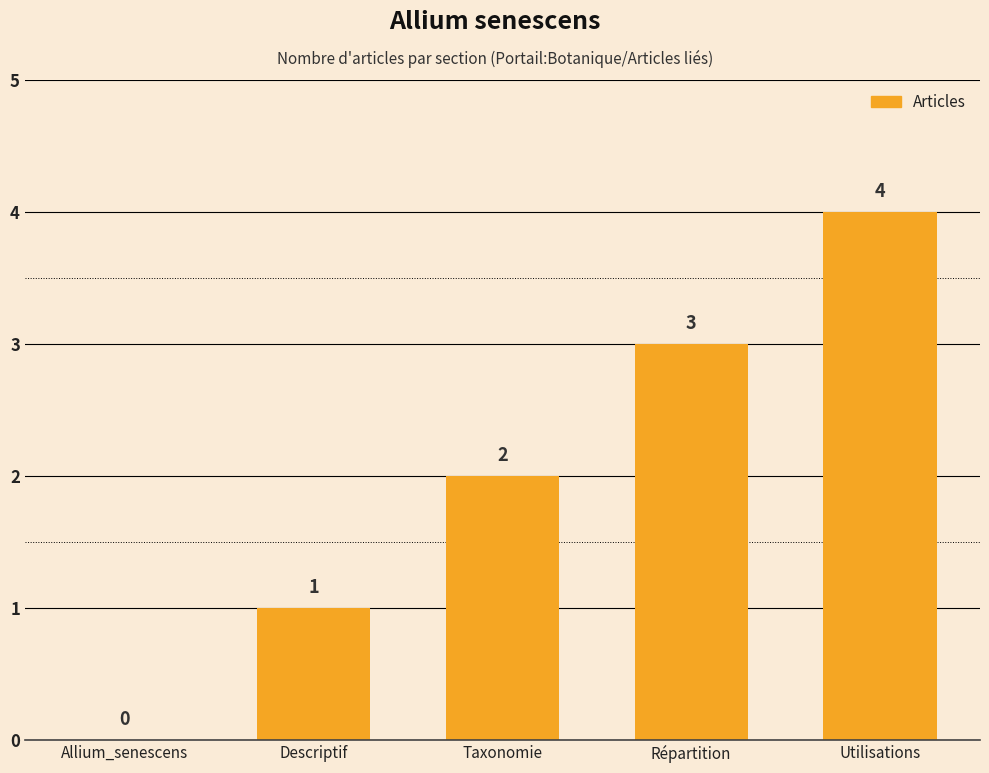

What is the sum of the values at Allium_senescens and Répartition?

3